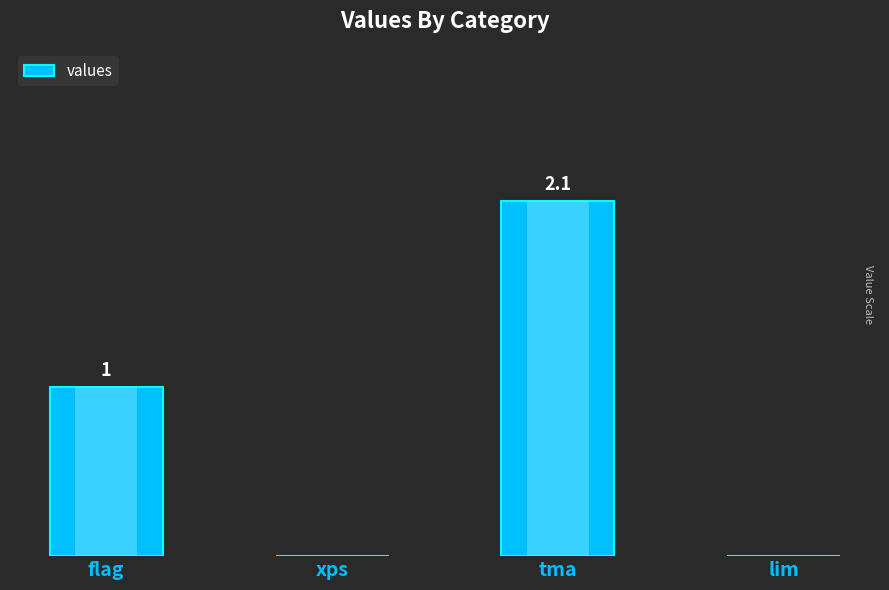

What is the greatest value displayed?

2.1